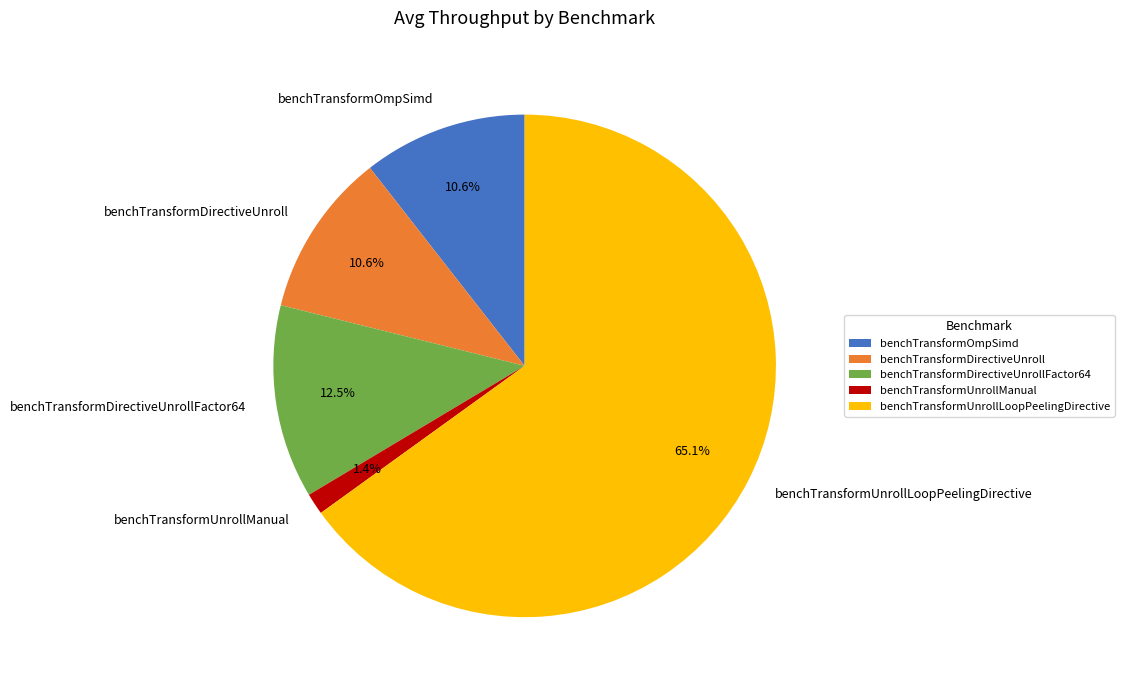

What is the majority slice?

benchTransformUnrollLoopPeelingDirective